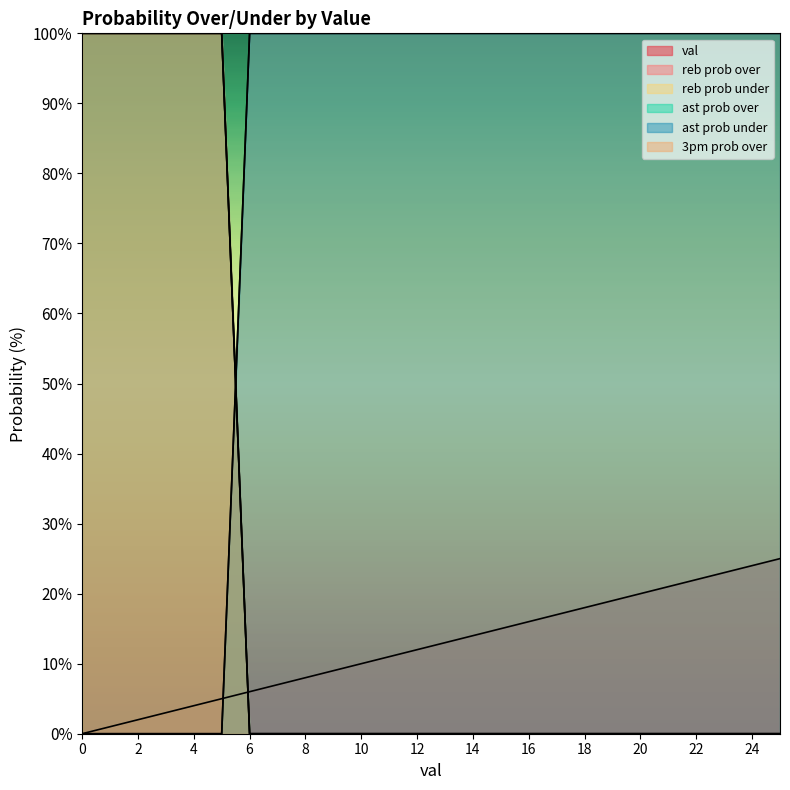

Reading left to right, list all the values displayed in this chart.

val: 0=0	1=1	2=2	3=3	4=4	5=5	6=6	7=7	8=8	9=9	10=10	11=11	12=12	13=13	14=14	15=15	16=16	17=17	18=18	19=19	20=20	21=21	22=22	23=23	24=24	25=25
reb prob over: 0=100	1=100	2=100	3=100	4=100	5=100	6=0	7=0	8=0	9=0	10=0	11=0	12=0	13=0	14=0	15=0	16=0	17=0	18=0	19=0	20=0	21=0	22=0	23=0	24=0	25=0
reb prob under: 0=0	1=0	2=0	3=0	4=0	5=0	6=100	7=100	8=100	9=100	10=100	11=100	12=100	13=100	14=100	15=100	16=100	17=100	18=100	19=100	20=100	21=100	22=100	23=100	24=100	25=100
ast prob over: 0=100	1=100	2=100	3=100	4=100	5=100	6=0	7=0	8=0	9=0	10=0	11=0	12=0	13=0	14=0	15=0	16=0	17=0	18=0	19=0	20=0	21=0	22=0	23=0	24=0	25=0
ast prob under: 0=0	1=0	2=0	3=0	4=0	5=0	6=100	7=100	8=100	9=100	10=100	11=100	12=100	13=100	14=100	15=100	16=100	17=100	18=100	19=100	20=100	21=100	22=100	23=100	24=100	25=100
3pm prob over: 0=100	1=100	2=100	3=100	4=100	5=100	6=0	7=0	8=0	9=0	10=0	11=0	12=0	13=0	14=0	15=0	16=0	17=0	18=0	19=0	20=0	21=0	22=0	23=0	24=0	25=0